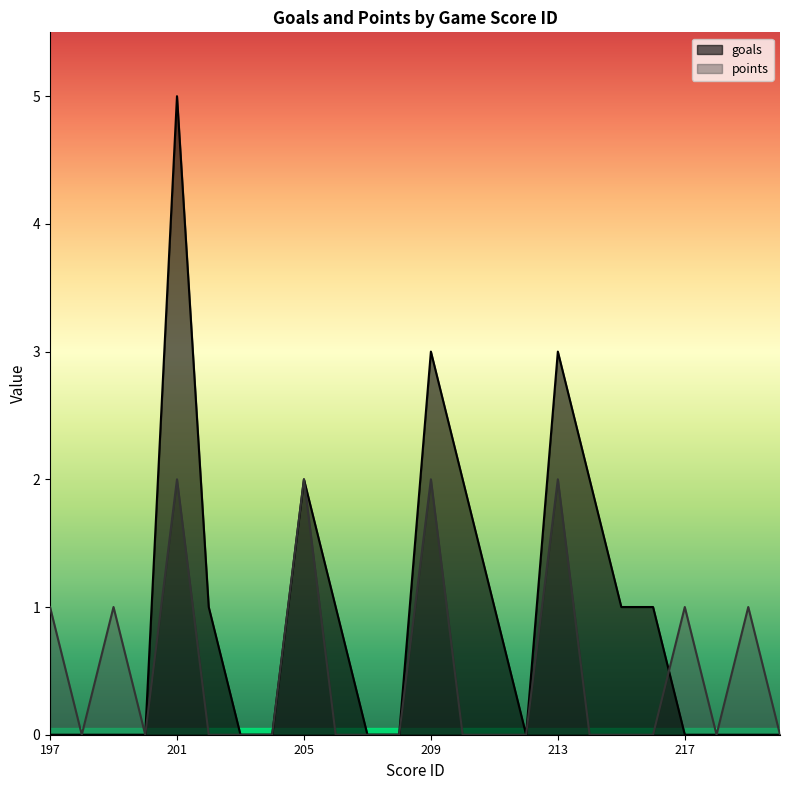

Where is the first local minimum for goals?

212